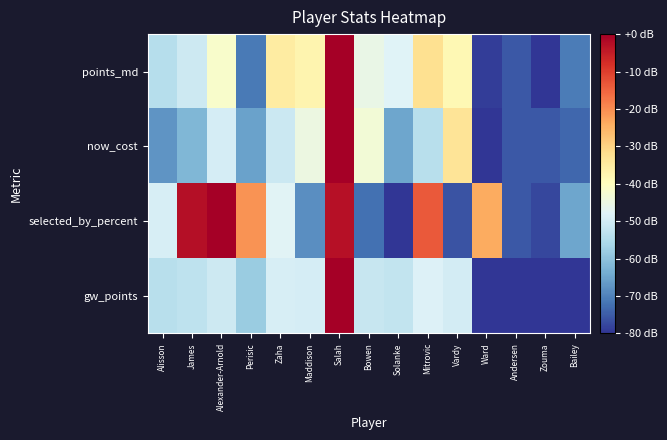

Reading left to right, transcribe all the data shown in this chart.

points_md: Alisson=-54.3	James=-50.7	Alexander-Arnold=-41.7	Perisic=-71.1	Zaha=-35.1	Maddison=-37.3	Salah=0.0	Bowen=-45.5	Solanke=-47.8	Mitrovic=-32.4	Vardy=-38.3	Ward=-79.0	Andersen=-75.5	Zouma=-80.0	Bailey=-70.8
now_cost: Alisson=-67.4	James=-62.0	Alexander-Arnold=-49.4	Perisic=-65.6	Zaha=-51.2	Maddison=-44.9	Salah=0.0	Bowen=-43.1	Solanke=-64.7	Mitrovic=-53.9	Vardy=-33.3	Ward=-80.0	Andersen=-75.5	Zouma=-75.5	Bailey=-73.7
selected_by_percent: Alisson=-49.3	James=-2.7	Alexander-Arnold=0.0	Perisic=-20.8	Zaha=-47.7	Maddison=-68.3	Salah=-3.1	Bowen=-72.5	Solanke=-80.0	Mitrovic=-13.7	Vardy=-76.0	Ward=-23.9	Andersen=-75.6	Zouma=-77.8	Bailey=-65.0
gw_points: Alisson=-54.1	James=-53.1	Alexander-Arnold=-50.8	Perisic=-58.4	Zaha=-49.1	Maddison=-49.7	Salah=0.0	Bowen=-51.8	Solanke=-52.4	Mitrovic=-48.4	Vardy=-49.9	Ward=-80.0	Andersen=-80.0	Zouma=-80.0	Bailey=-80.0